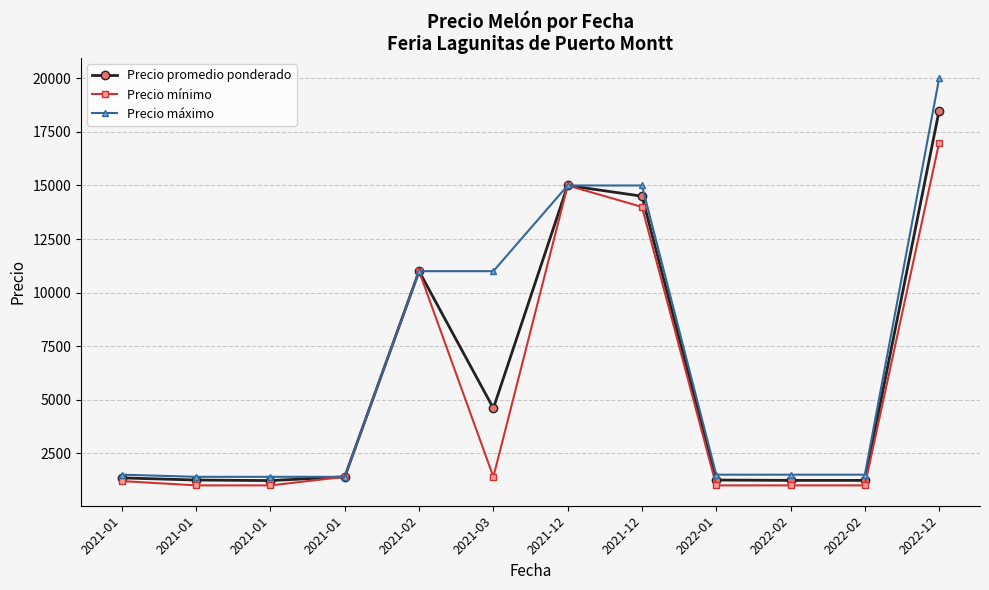

True or false: Precio promedio ponderado and Precio mínimo cross at least once.

False